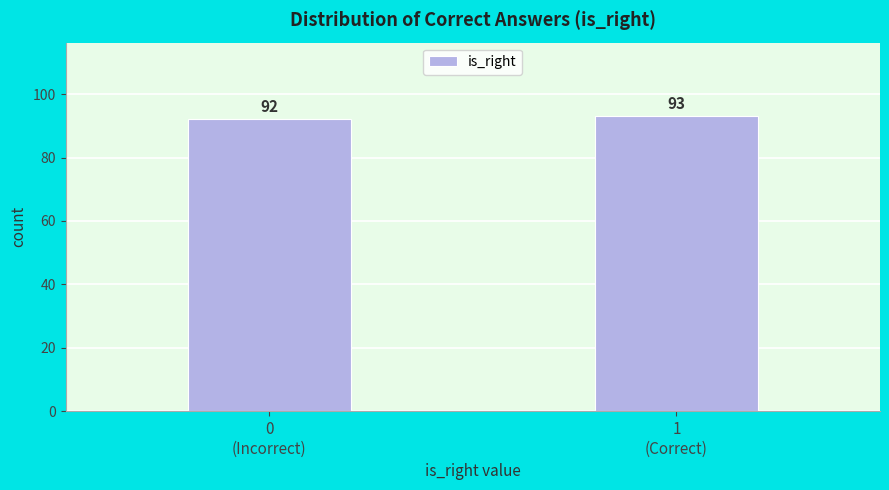

Reading left to right, list all the values displayed in this chart.

92	93